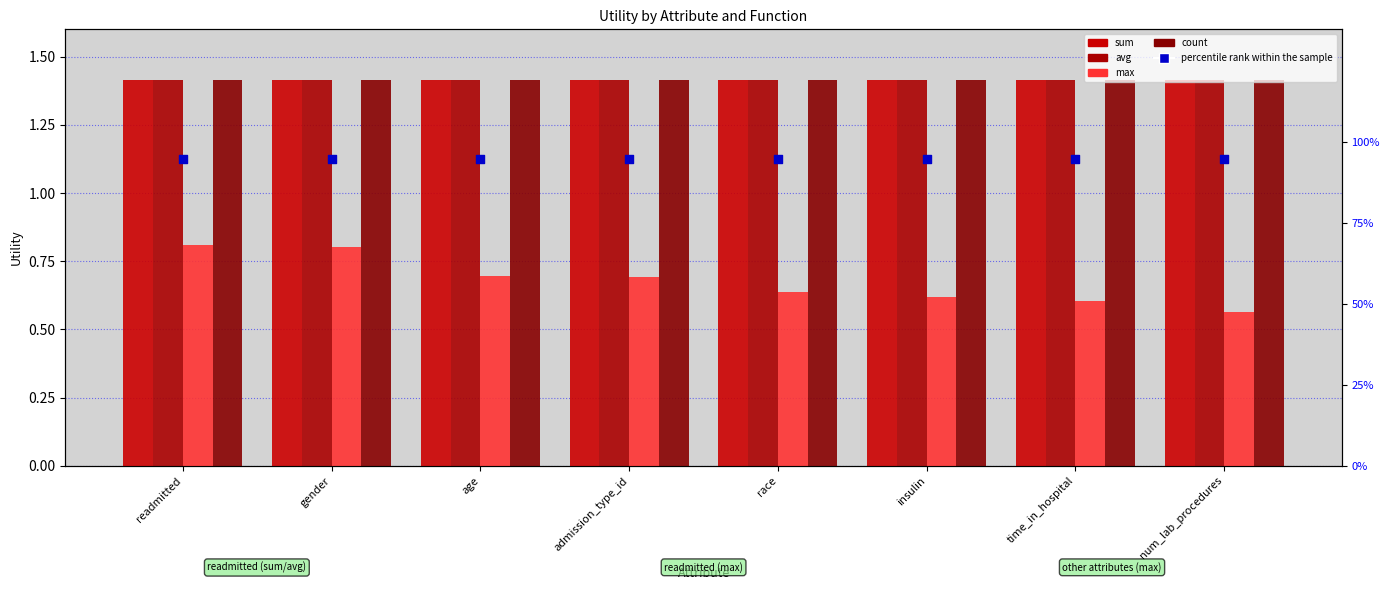

At how many categories does at least one series exceed 1?

8